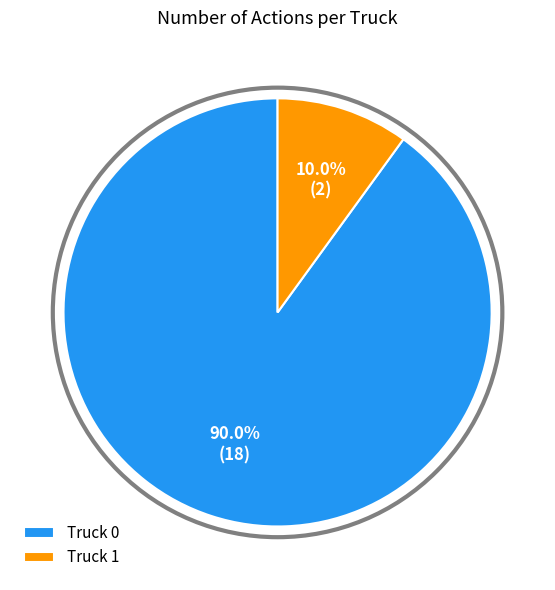

Which has a higher value, Truck 1 or Truck 0?

Truck 0